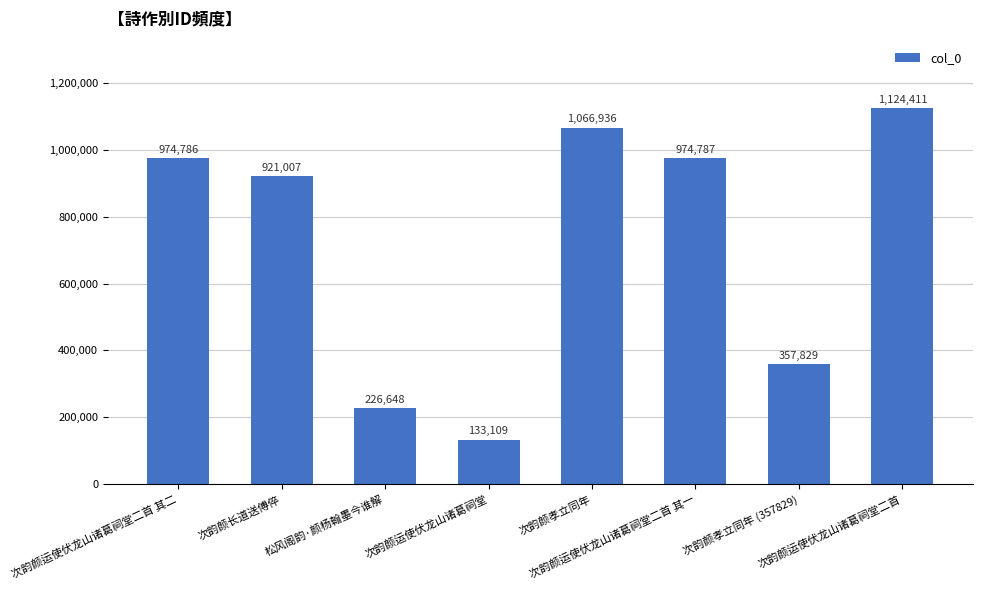

List the labels in order of value, largest first.

次韵颜运使伏龙山诸葛祠堂二首, 次韵颜孝立同年, 次韵颜运使伏龙山诸葛祠堂二首 其一, 次韵颜运使伏龙山诸葛祠堂二首 其二, 次韵颜长道送傅倅, 次韵颜孝立同年 (357829), 松风阁韵·颜杨翰墨今谁解, 次韵颜运使伏龙山诸葛祠堂